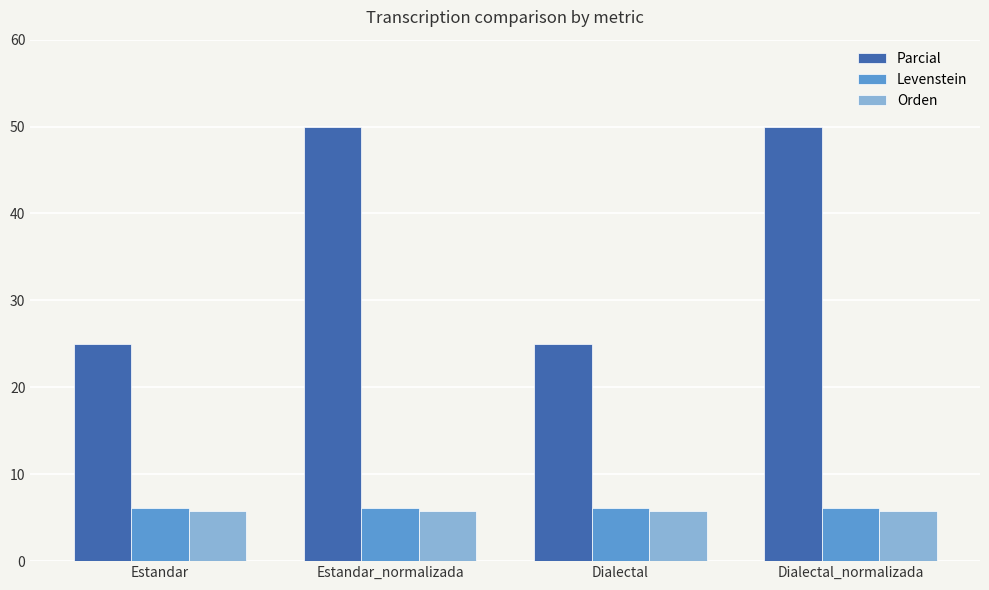

What is the highest value of the Levenstein series?

6.1